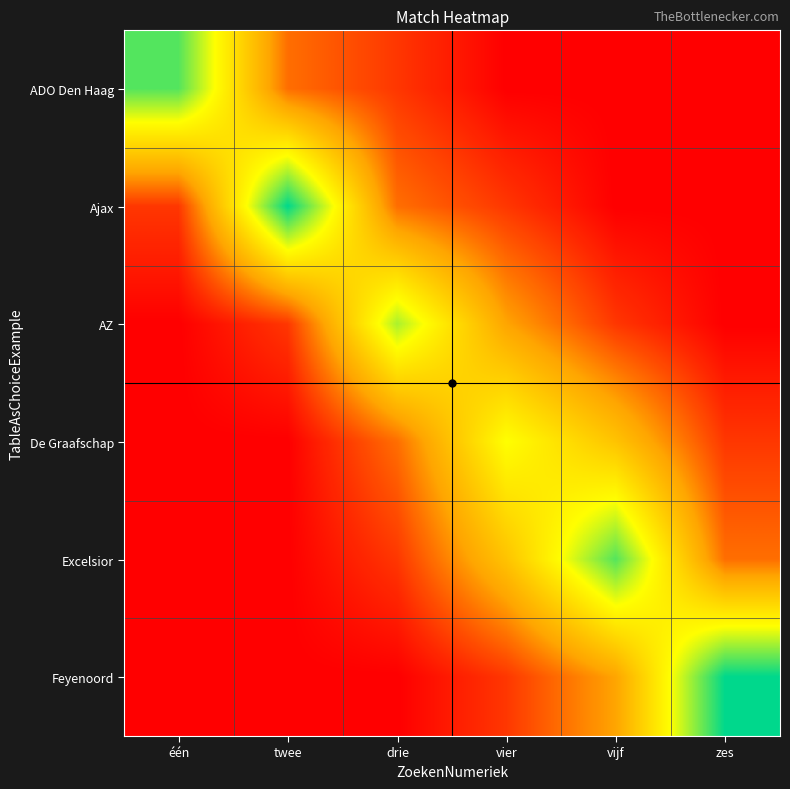

At how many categories does at least one series exceed 7?

4